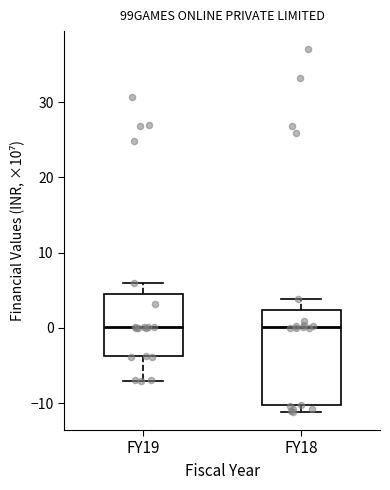

Reading left to right, read every box against the y-axis: the position of its median line, the range the box covers, and the ends of its whiskers. The values are not printed on the chart, so give them approximately, as read against the axis.

FY19: median 0, box -4 to 5, whiskers -7 to 6
FY18: median 0, box -10 to 2, whiskers -11 to 4